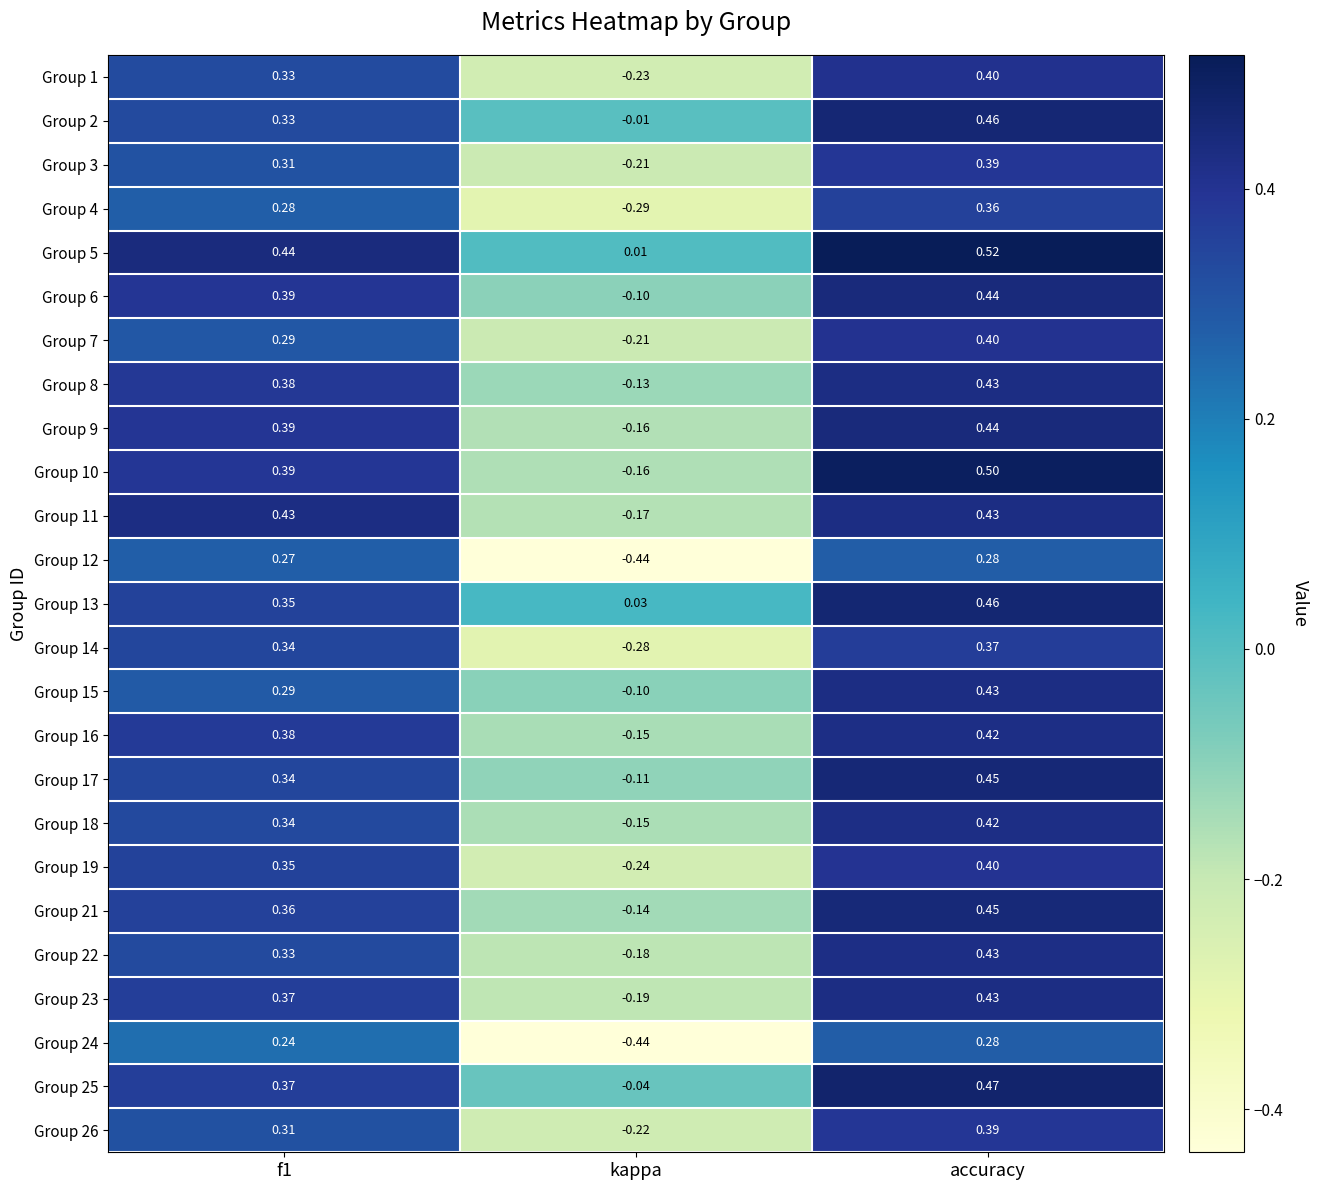

Which category has the highest value in the Group 17 series?

accuracy